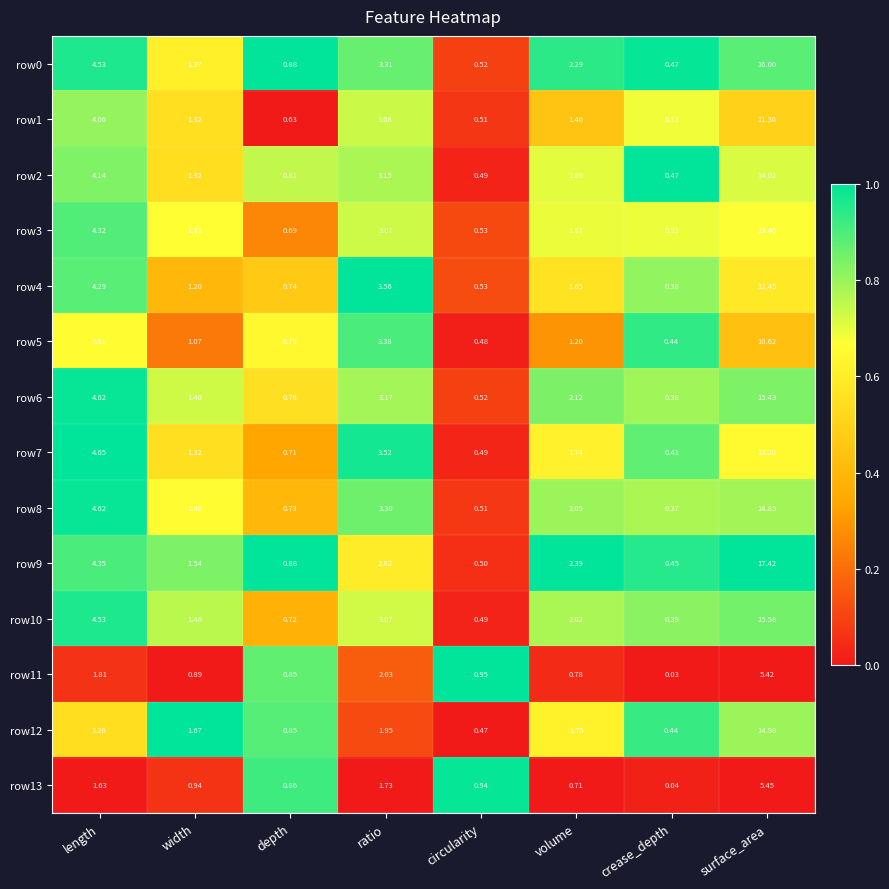

Count the number of data series in this chart.

14